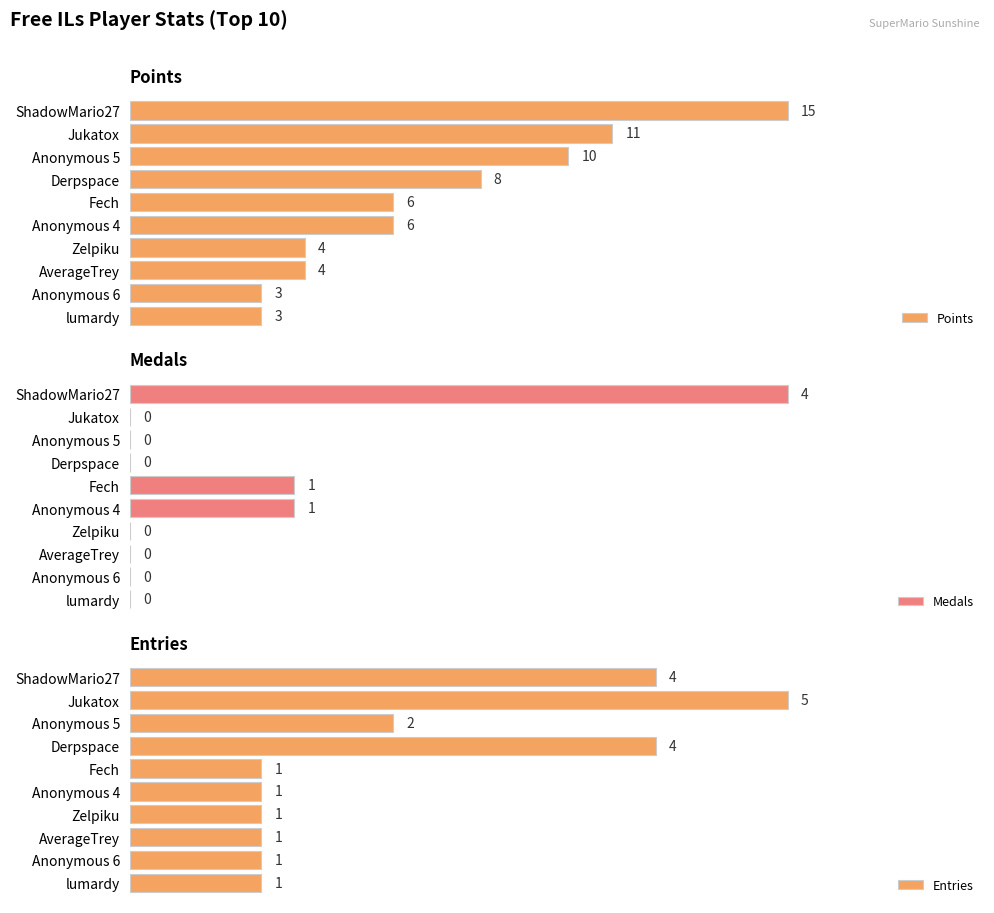

True or false: Points has a value of 15 at ShadowMario27.

True